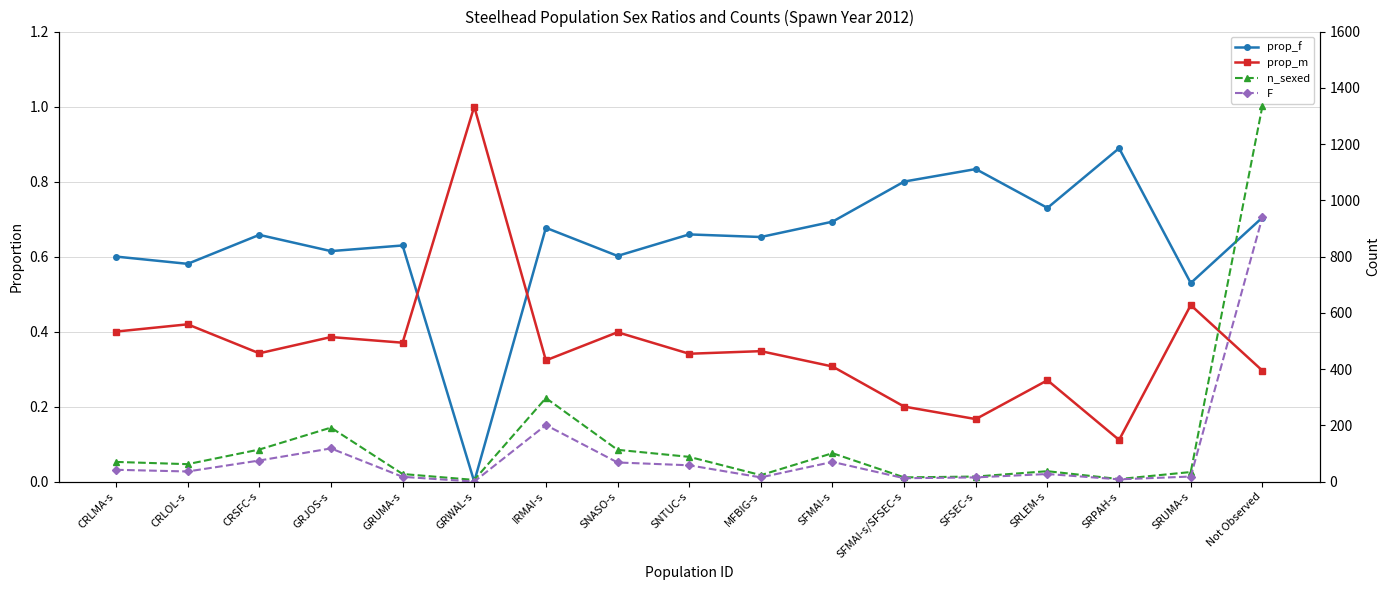

What is the difference between the n_sexed values at SFMAI-s and SFSEC-s?

83.0